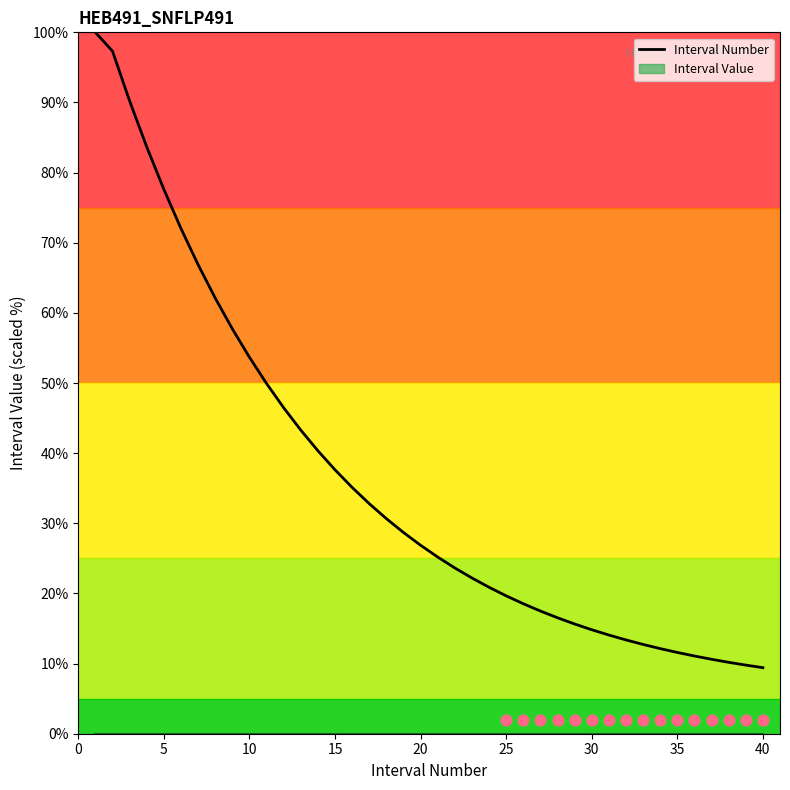

What is the maximum value for Interval Number?

100.0